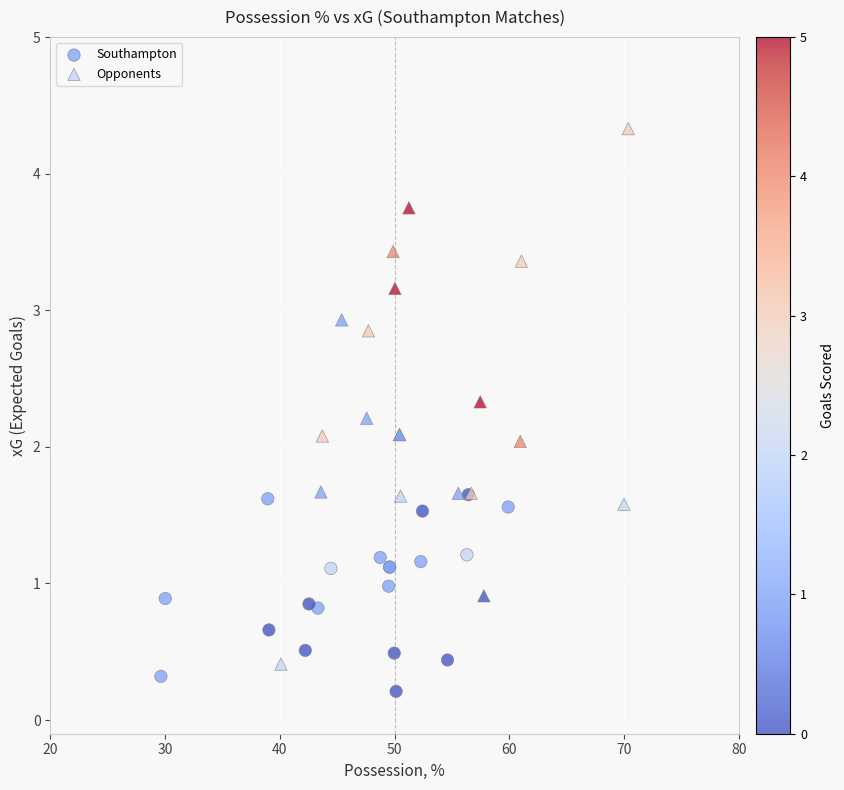

Which series contains the highest Y value?

Opponents